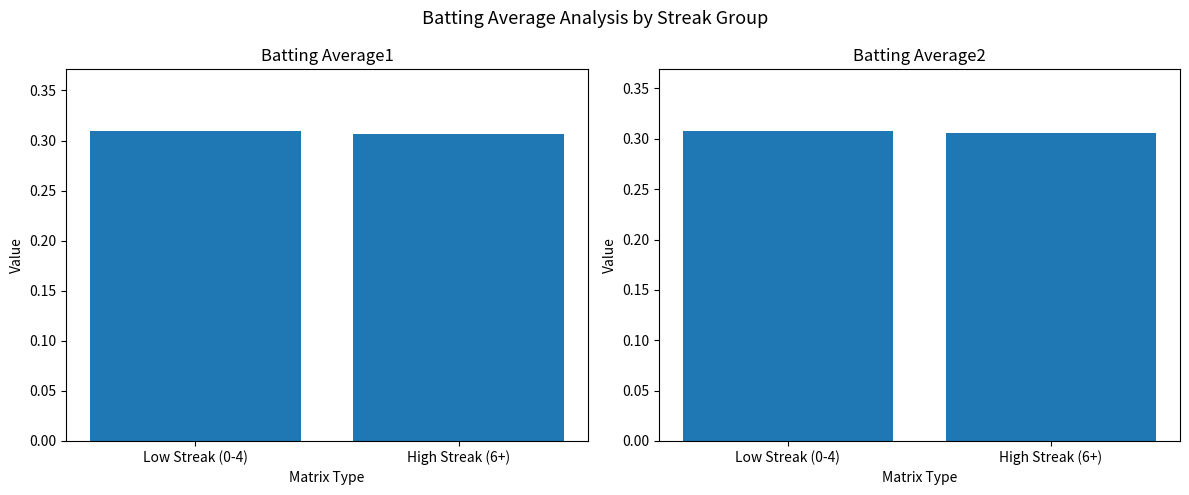

Is it true that Batting Average1 equals 0.3 at High Streak (6+)?

True